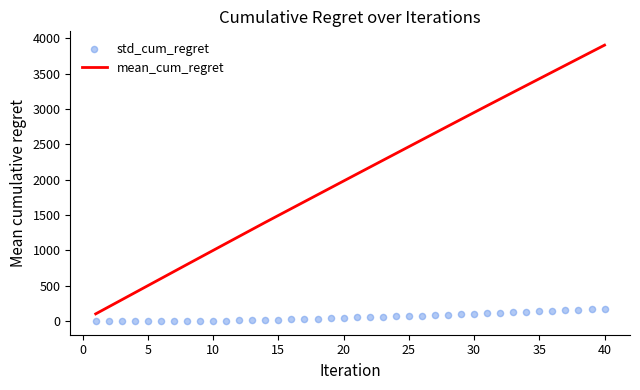

What are all the series names shown in the legend?

mean_cum_regret, std_cum_regret